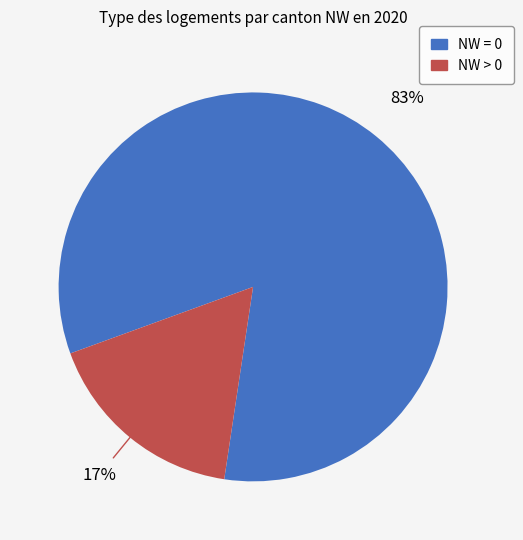

Is there any slice that represents more than half of the pie?

Yes